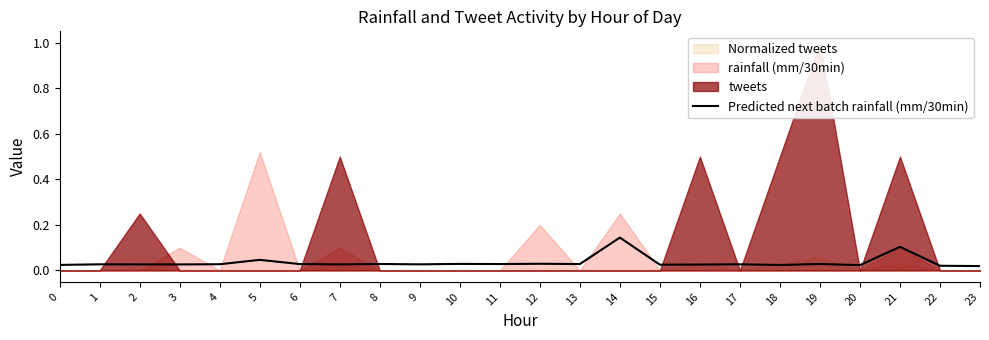

Rank the categories by value from lowest to highest.

23, 22, 20, 18, 0, 15, 16, 3, 2, 7, 9, 1, 17, 4, 6, 11, 13, 8, 19, 10, 12, 5, 21, 14